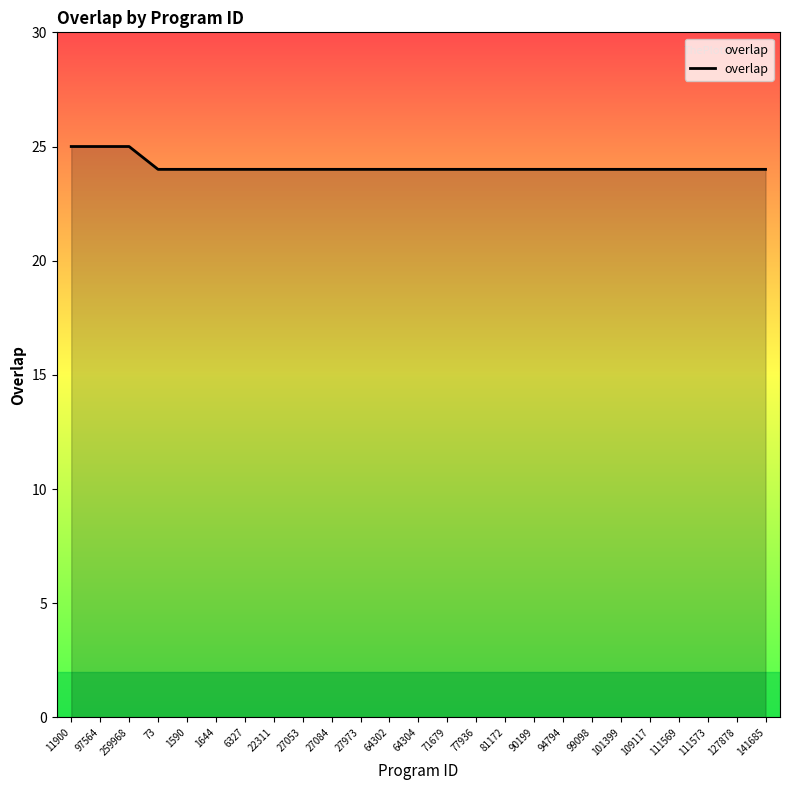

What is the difference between the maximum and minimum values?

1